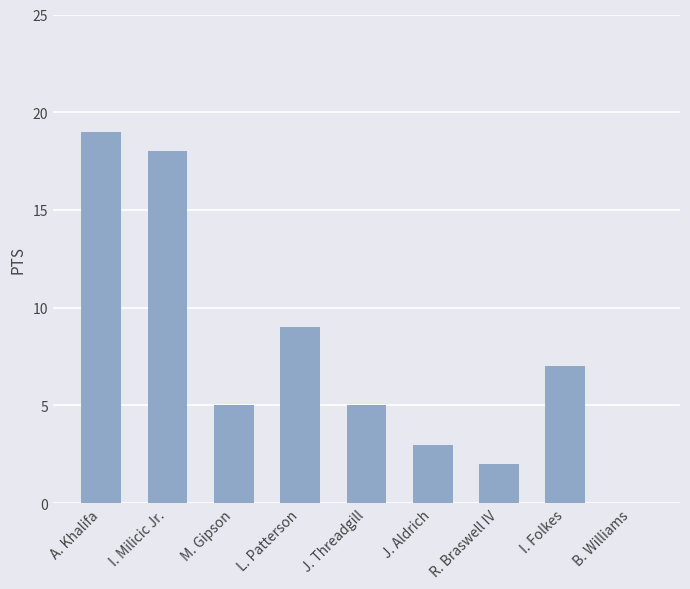

What is the sum of the values at J. Threadgill and B. Williams?

5